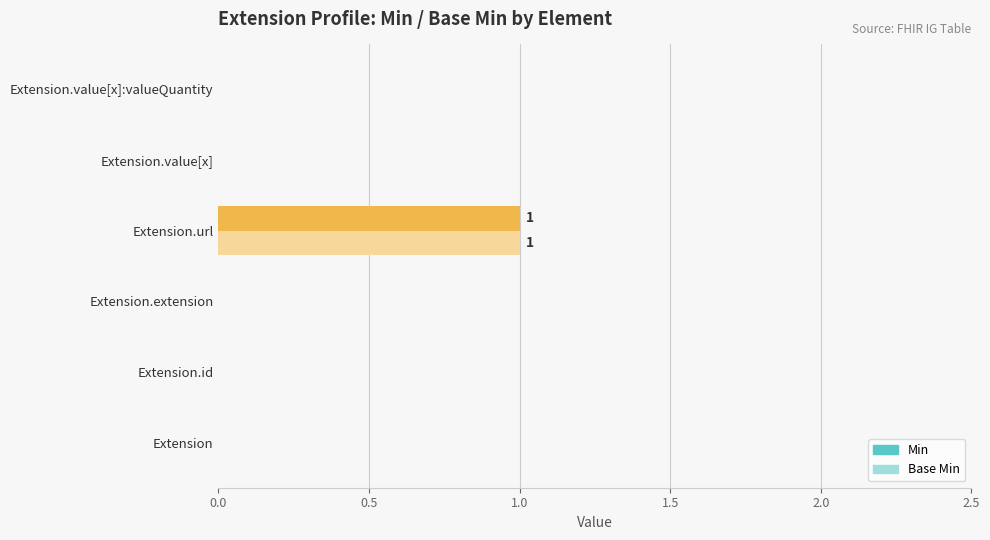

At which category is the sum across all series the highest?

Extension.url